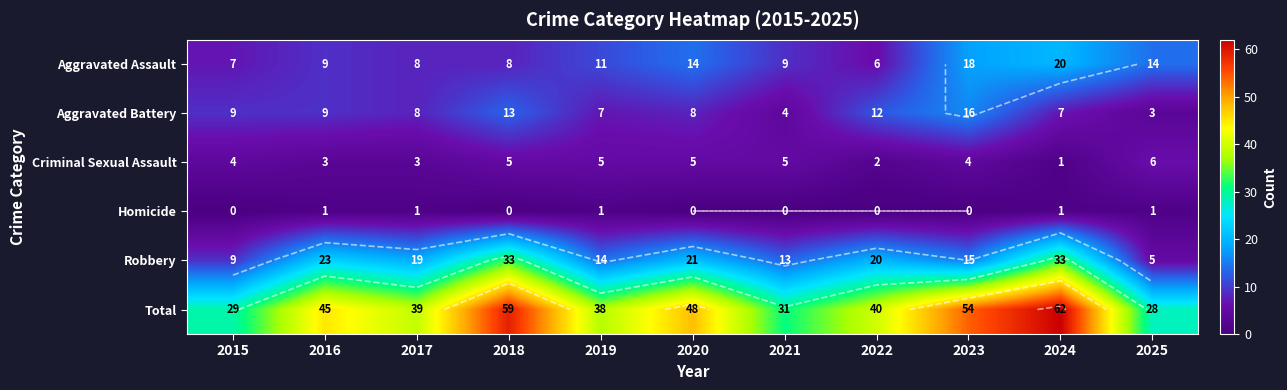

What is the difference between the maximum and minimum values in the Homicide series?

1